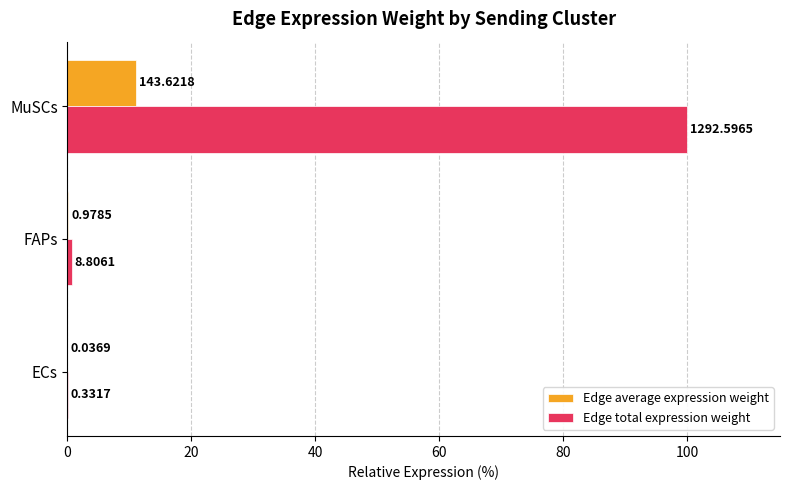

What are all the series names shown in the legend?

Edge average expression weight, Edge total expression weight